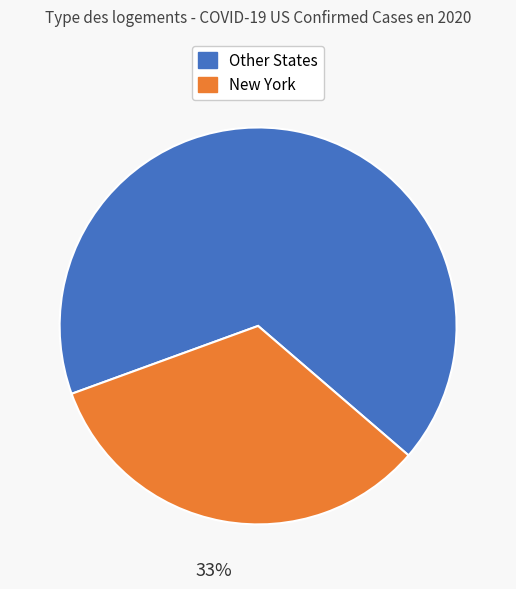

How many segments does this pie chart have?

2